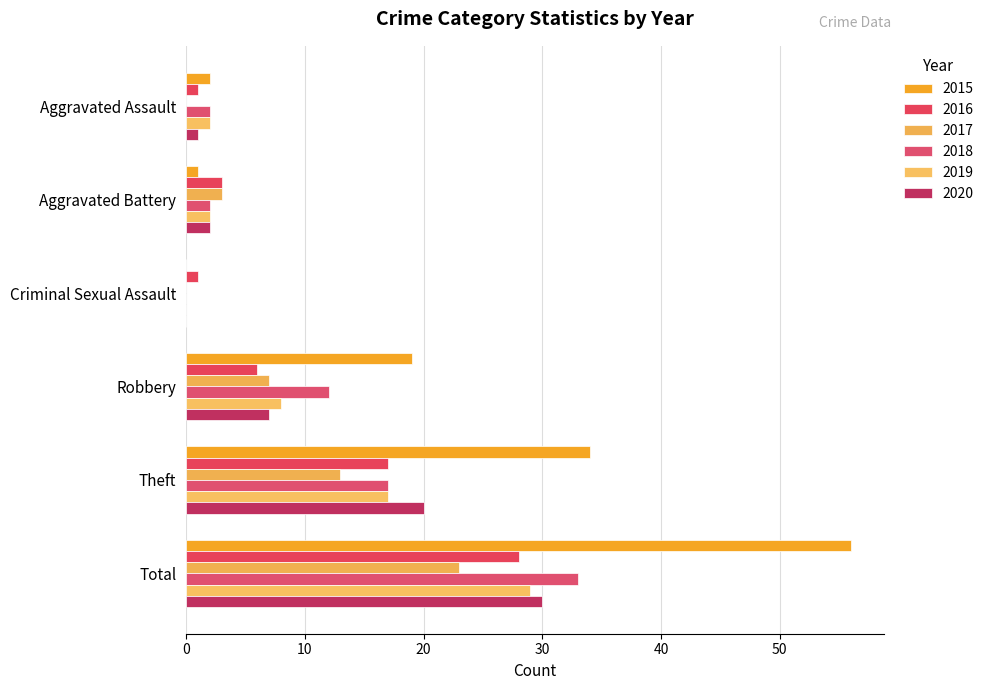

How many data points does each series have?

6